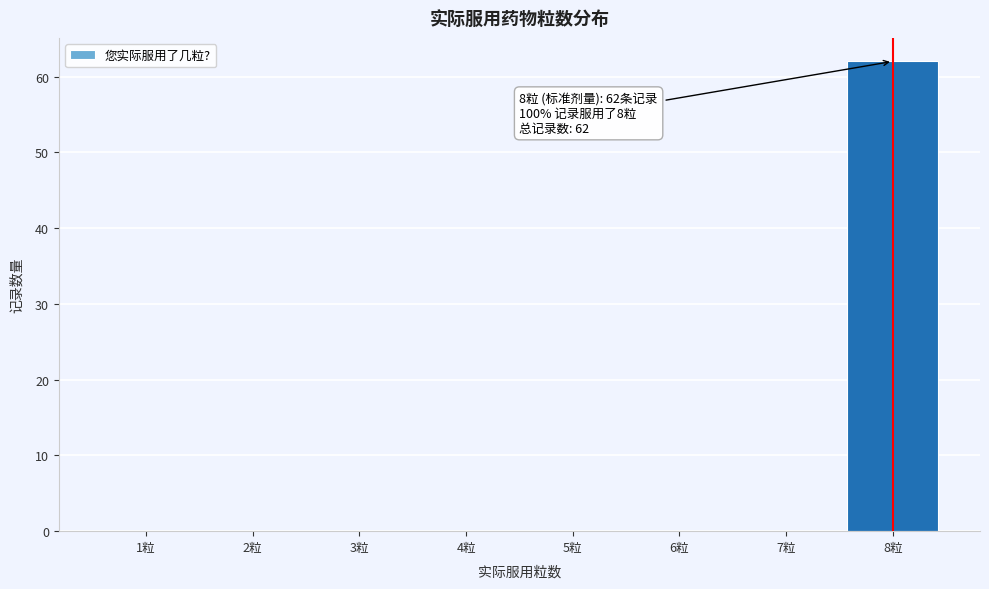

Reading left to right, what are all the values shown in this chart?

1粒=0	2粒=0	3粒=0	4粒=0	5粒=0	6粒=0	7粒=0	8粒=62